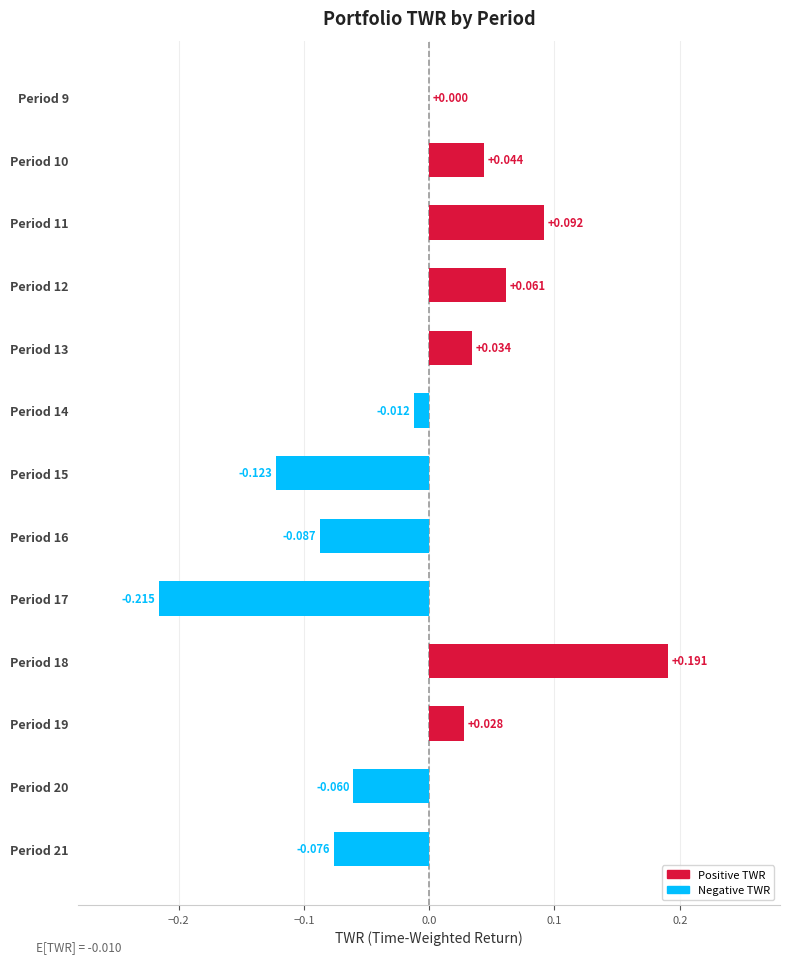

How many series are shown in this chart?

1